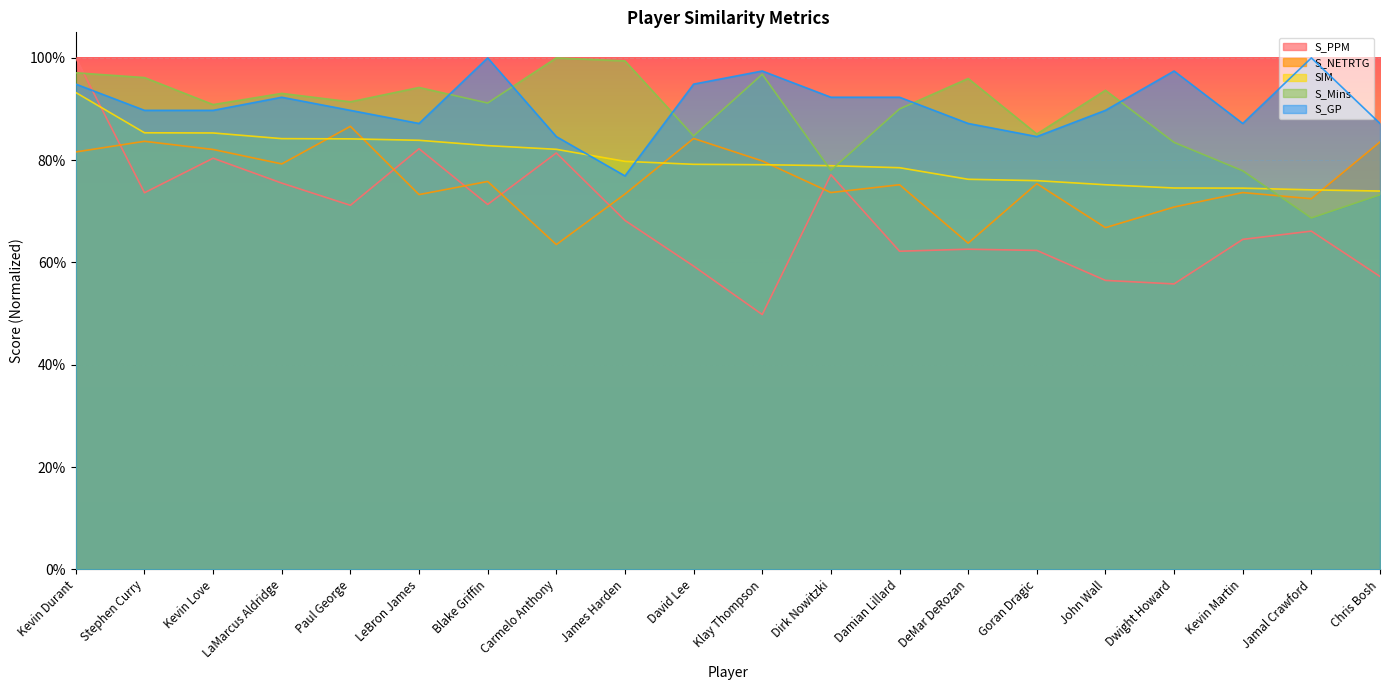

What is the highest value of the S_Mins series?

1.0